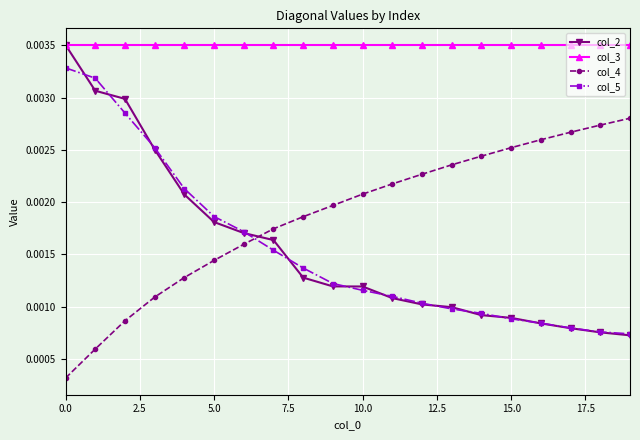

Which series has the largest range (max minus min)?

col_2